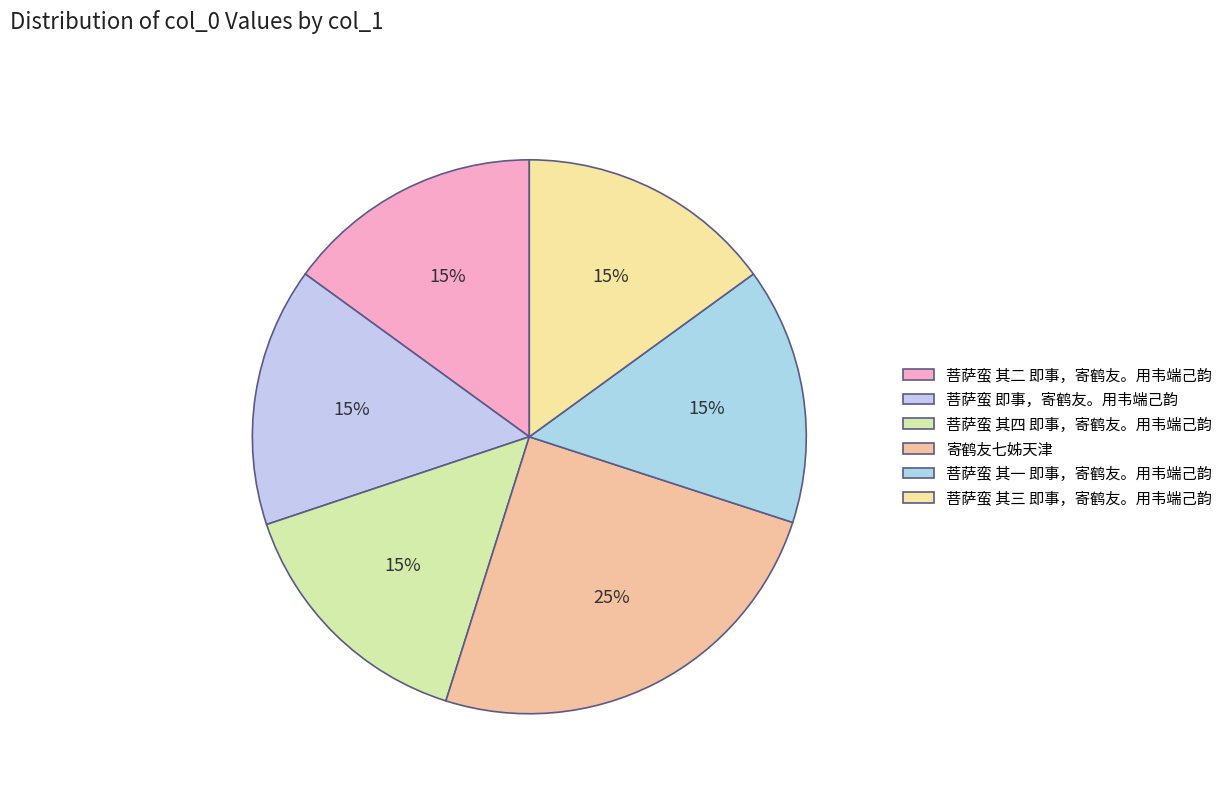

Do 菩萨蛮 其四 即事，寄鹤友。用韦端己韵 and 寄鹤友七姊天津 together represent more than half of the pie?

No